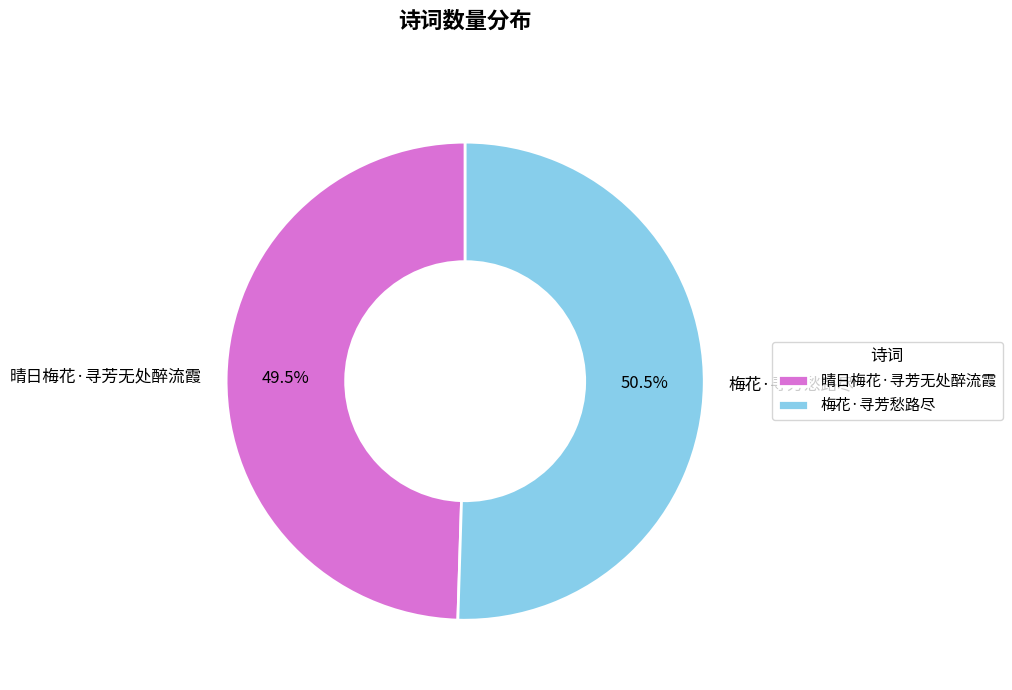

How many segments does this pie chart have?

2